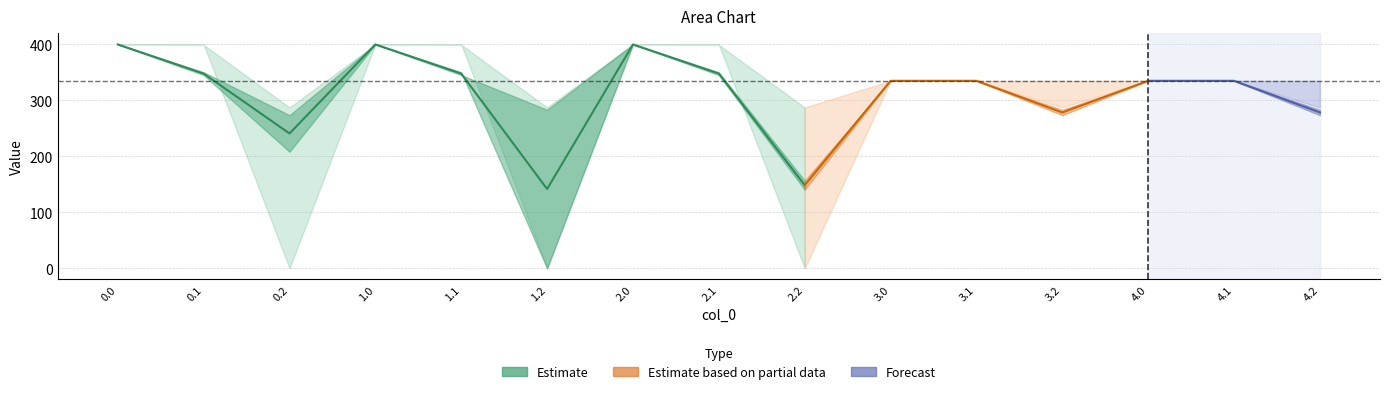

Where is the first local maximum for col_1?

1.0